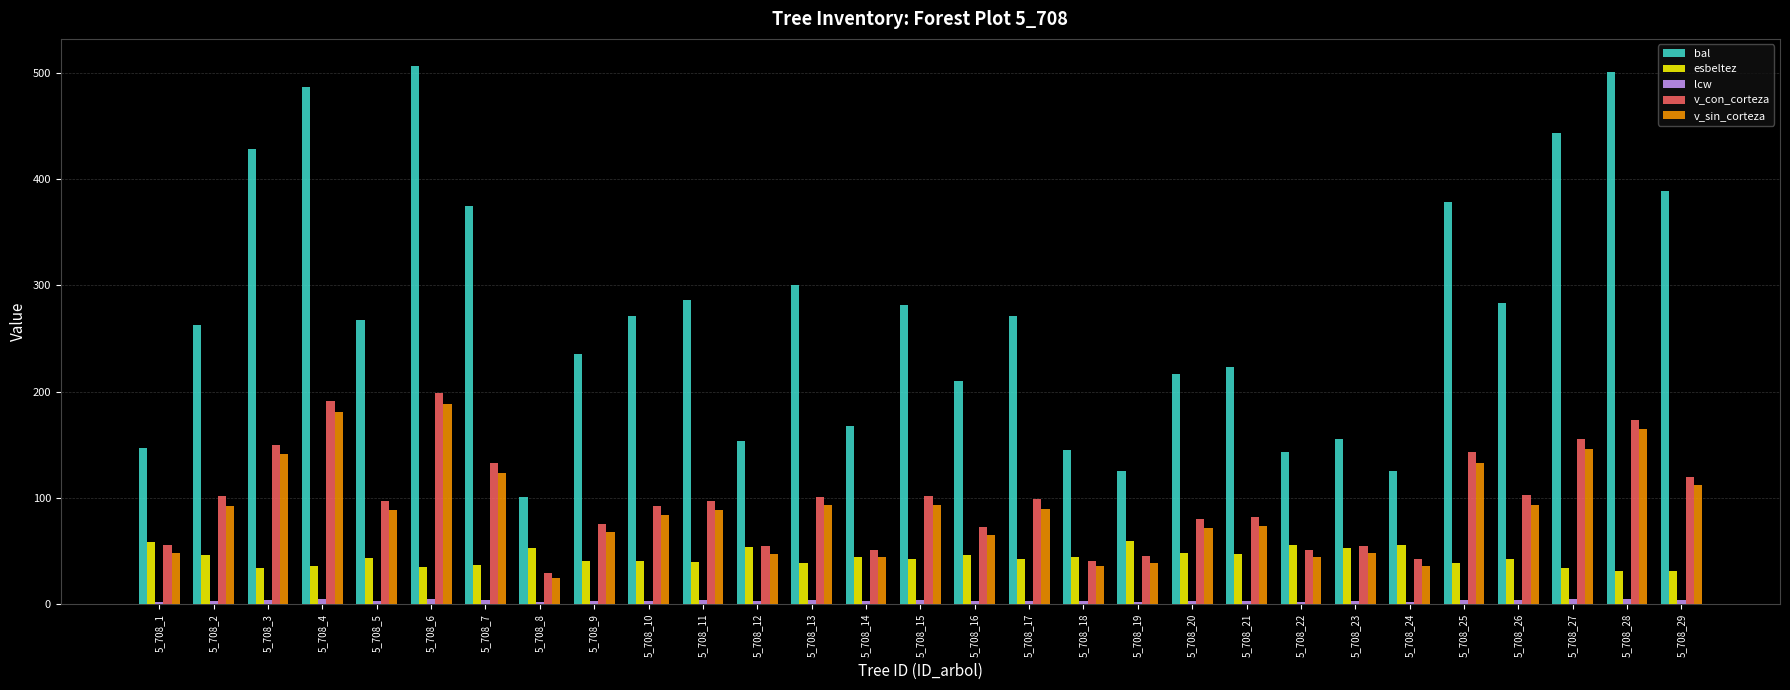

What is the value of the bal bar at the 3rd from the left?

428.2